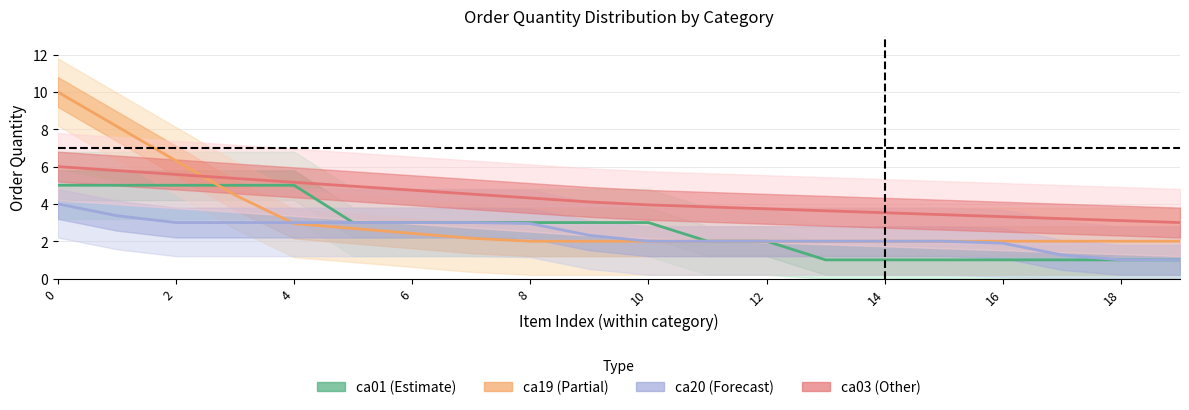

Rank the series by their maximum value, from lowest to highest.

ca20, ca01, ca03, ca19